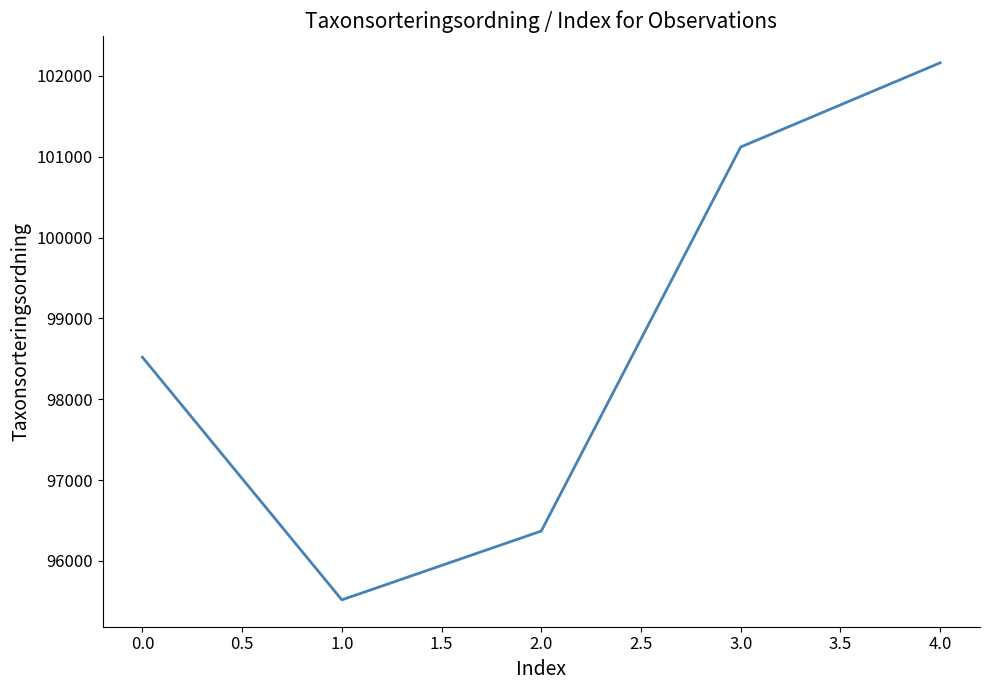

Read the value at 2.0.

96370